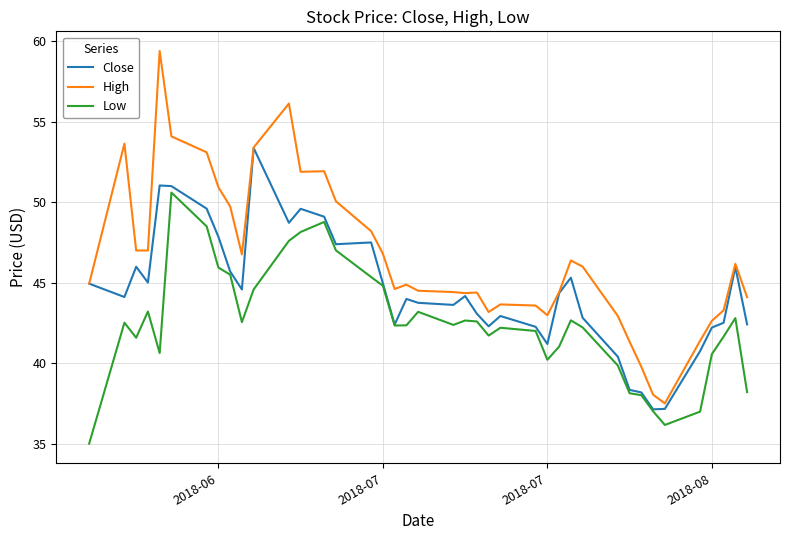

True or false: Low and High cross at least once.

False